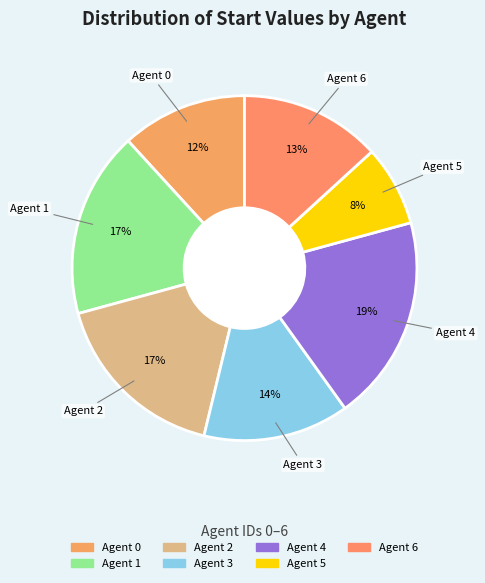

How many slices are in this pie chart?

7